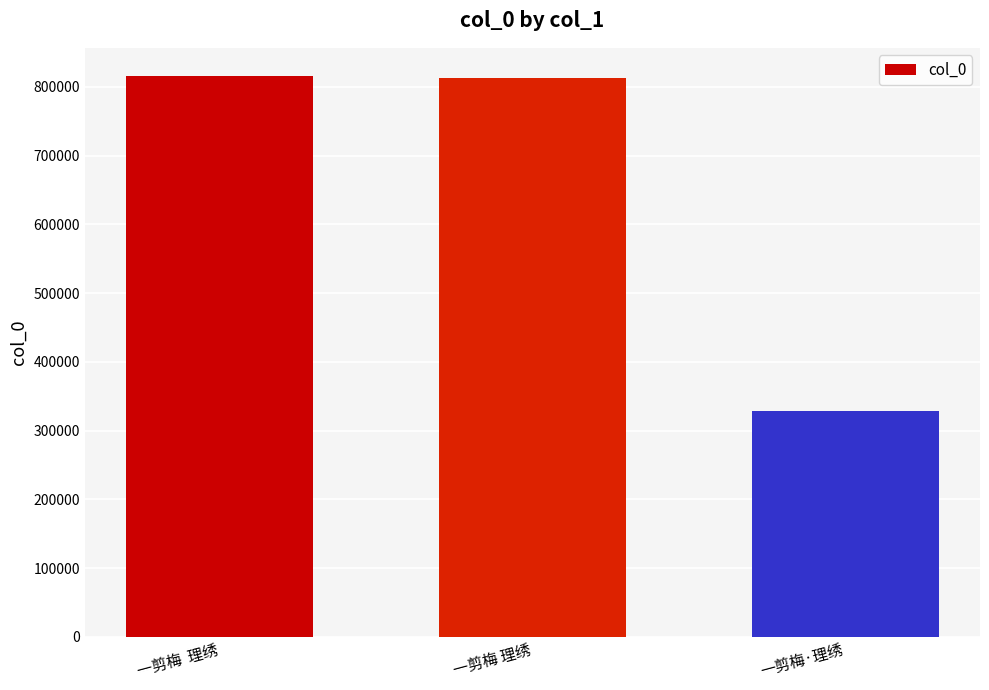

How many values are below 812789?

1